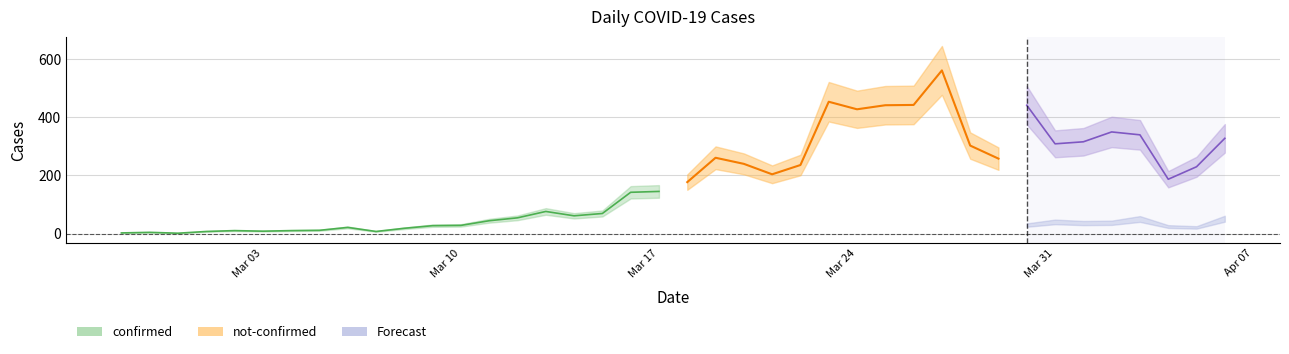

Which has a higher value, 2020-03-13 or 2020-04-03?

2020-04-03